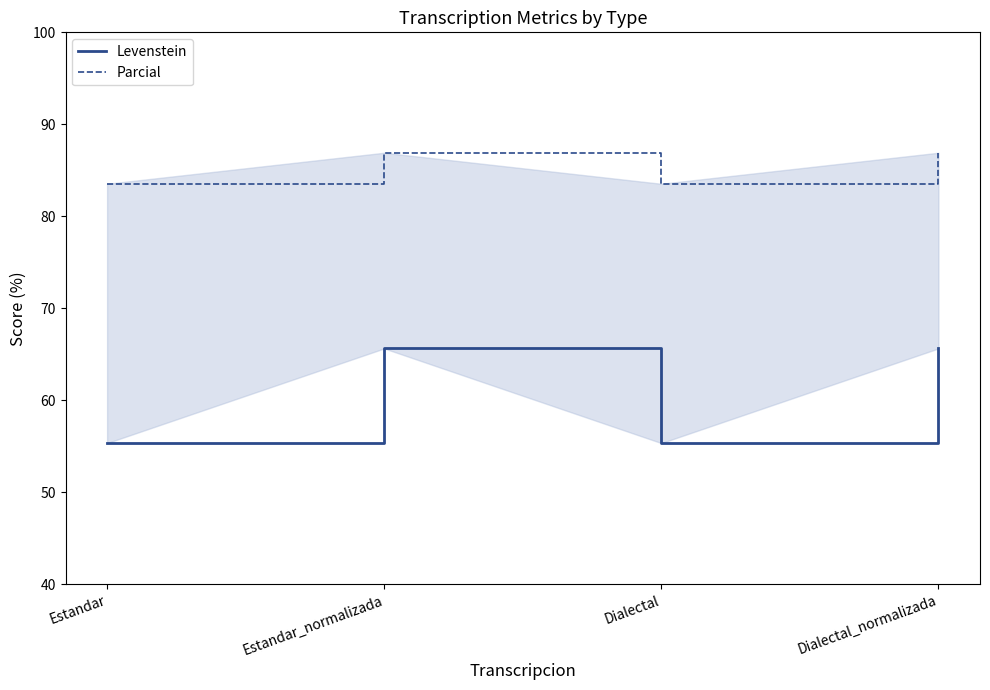

Where does the Levenstein series first go above 65?

Estandar_normalizada